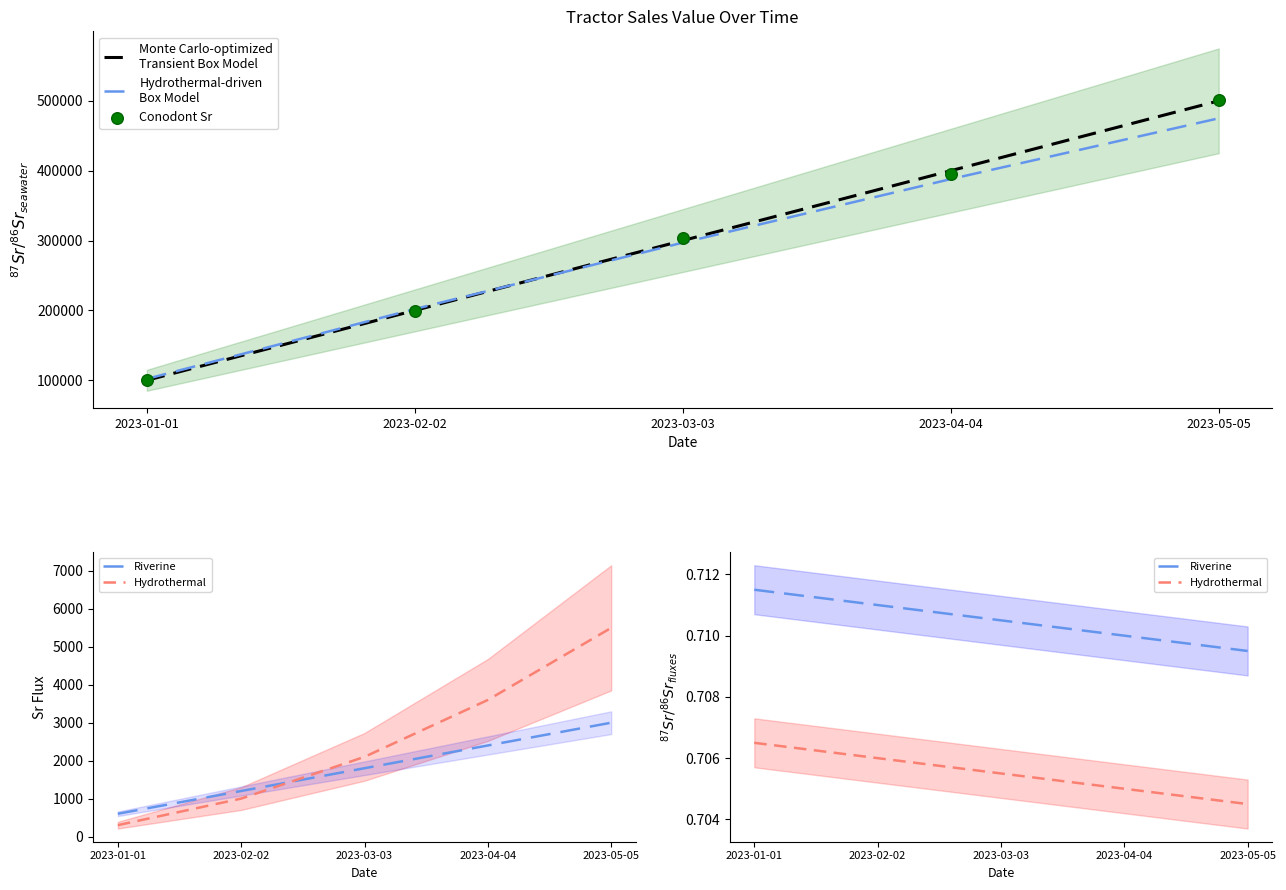

Which series has the largest total across all categories?

Monte Carlo-optimized
Transient Box Model